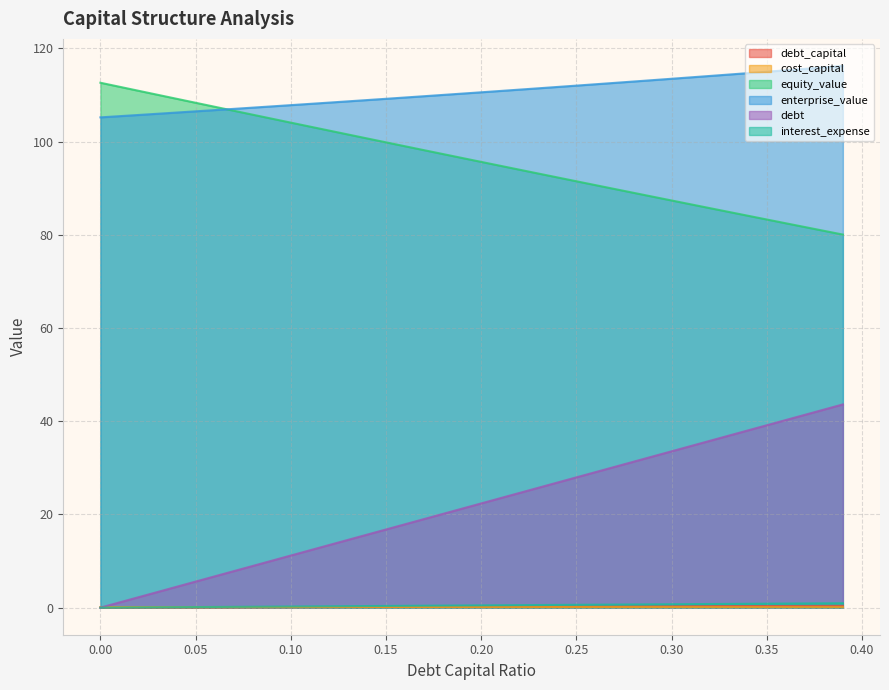

Between 0.24 and 0.3, which series saw the biggest shift?

debt